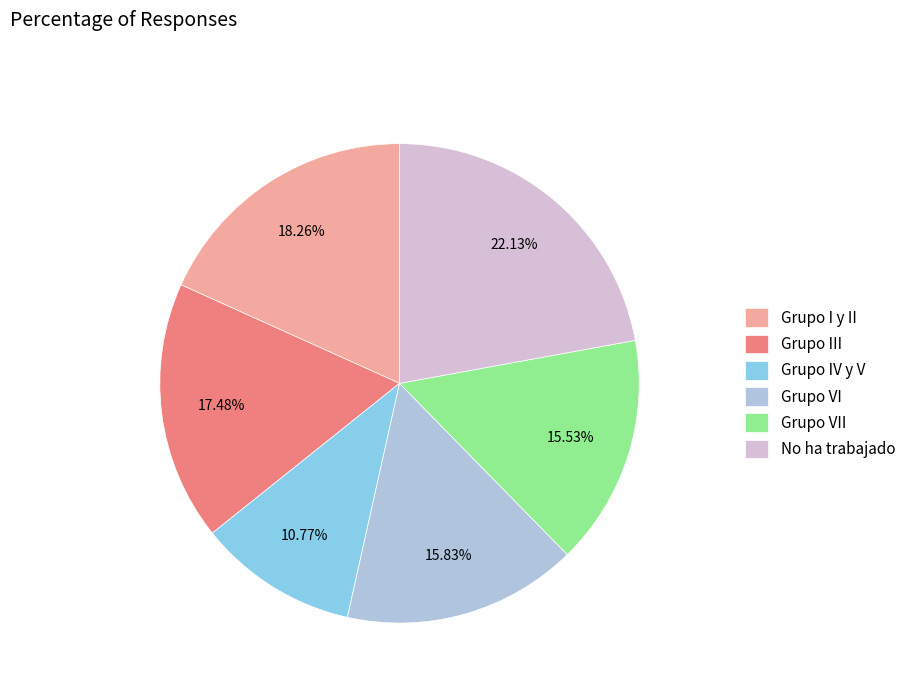

Which category has the biggest portion of the pie?

No ha trabajado